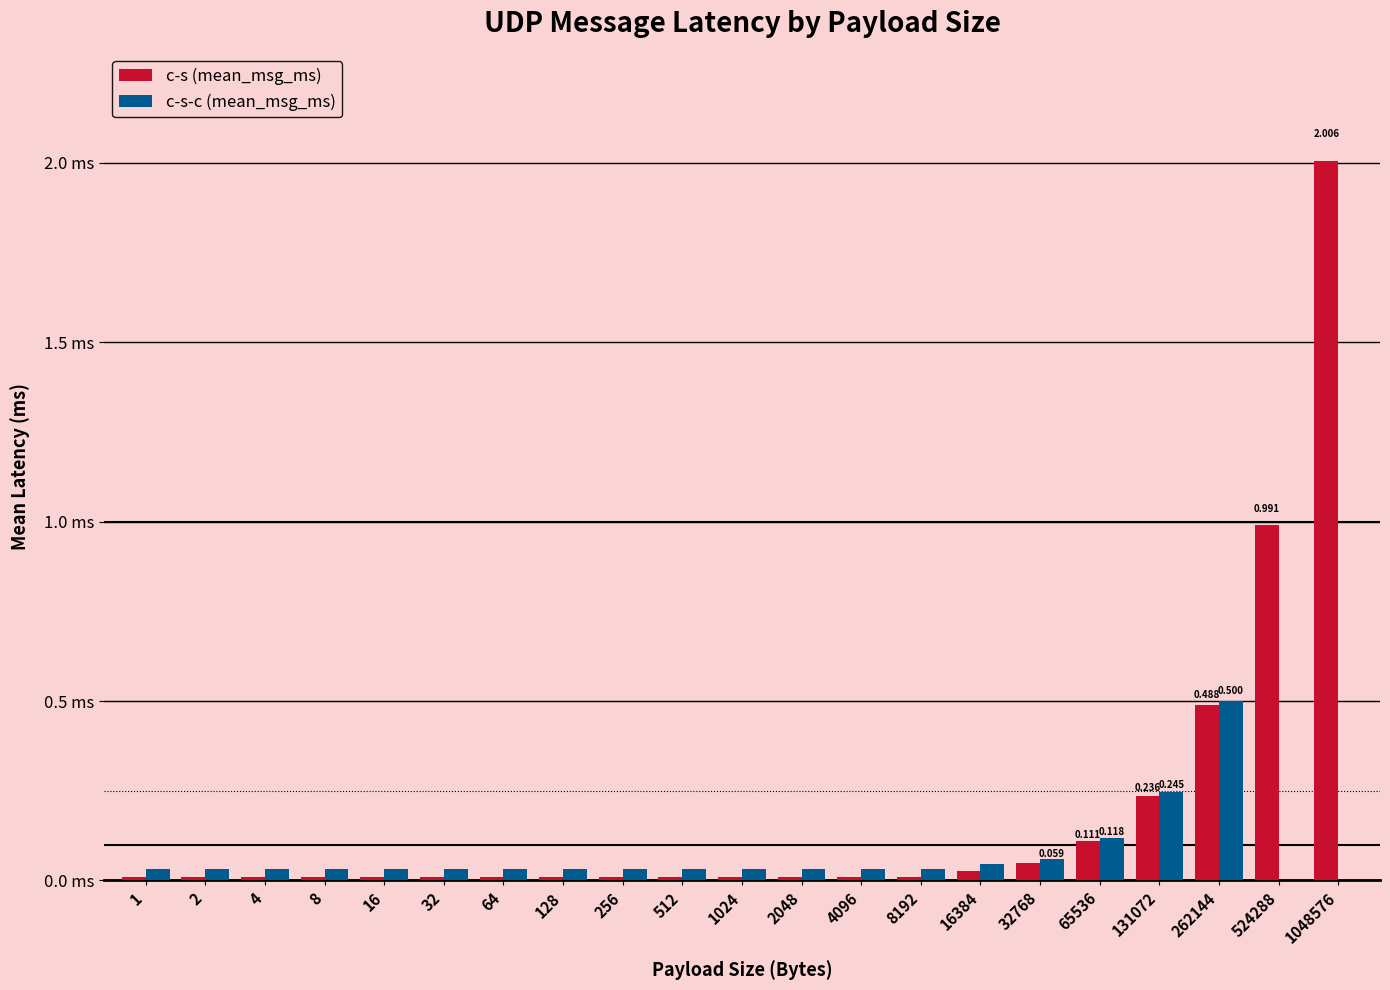

Are the bars grouped side by side (vs. stacked)?

Yes